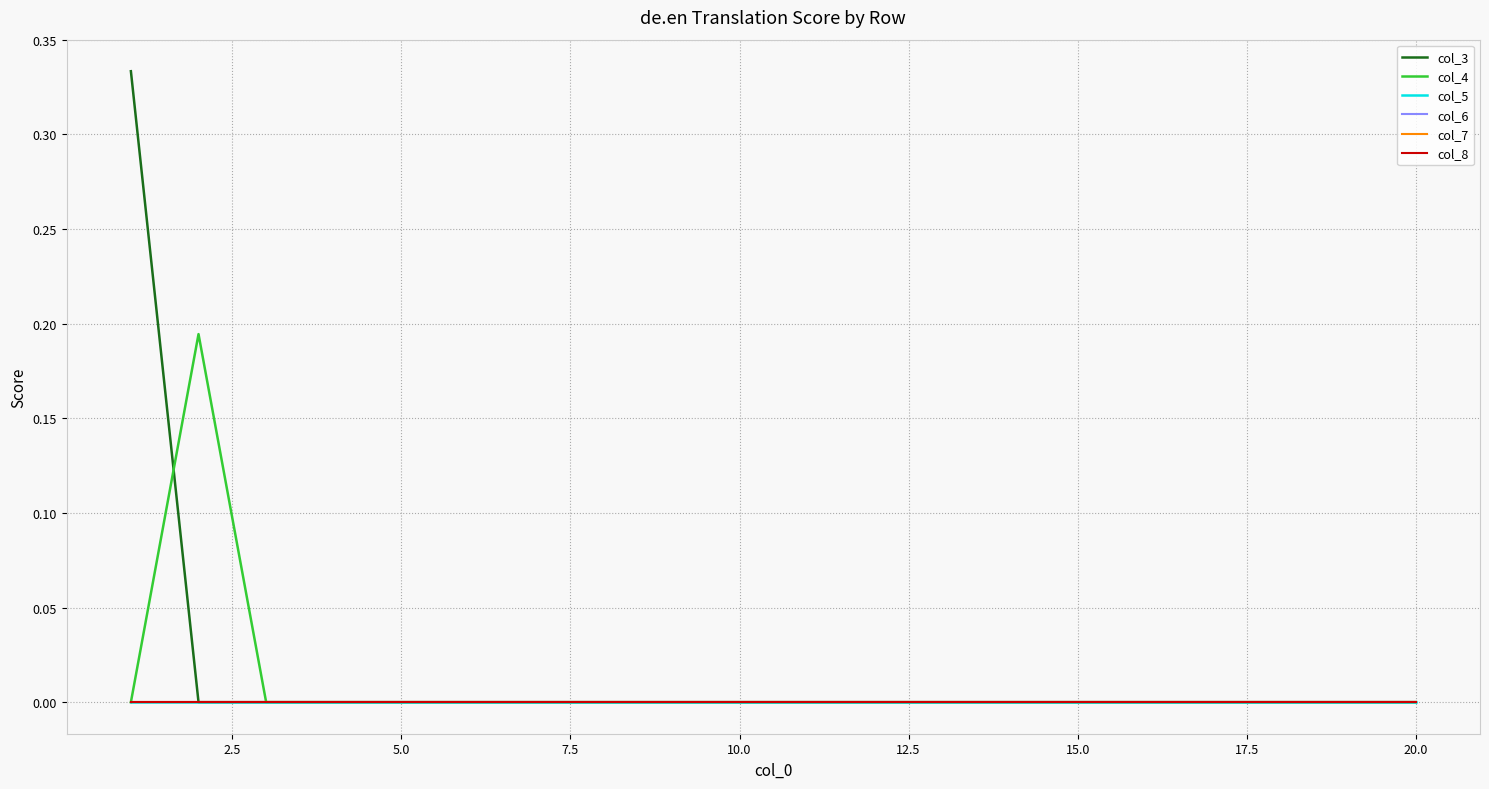

Which series has the largest range (max minus min)?

col_3